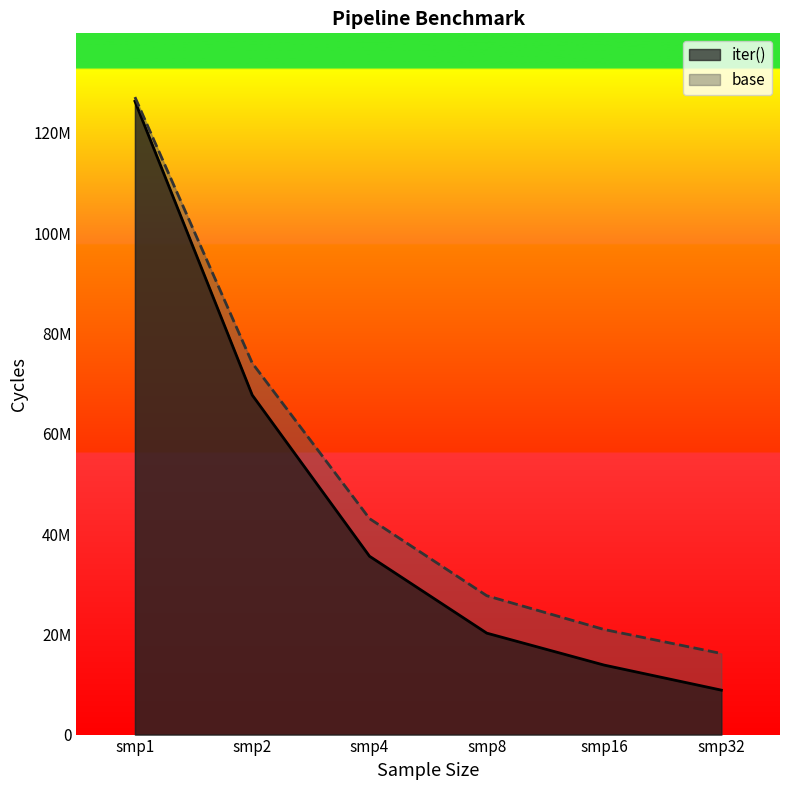

What is the total value across all series at smp16?

34821127